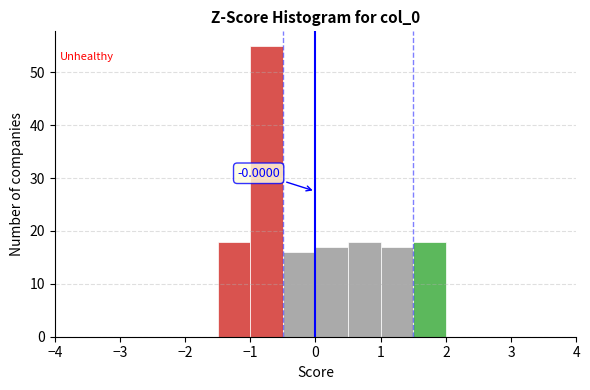

Which range on the x-axis has the tallest bar?

-1.0 to -0.5